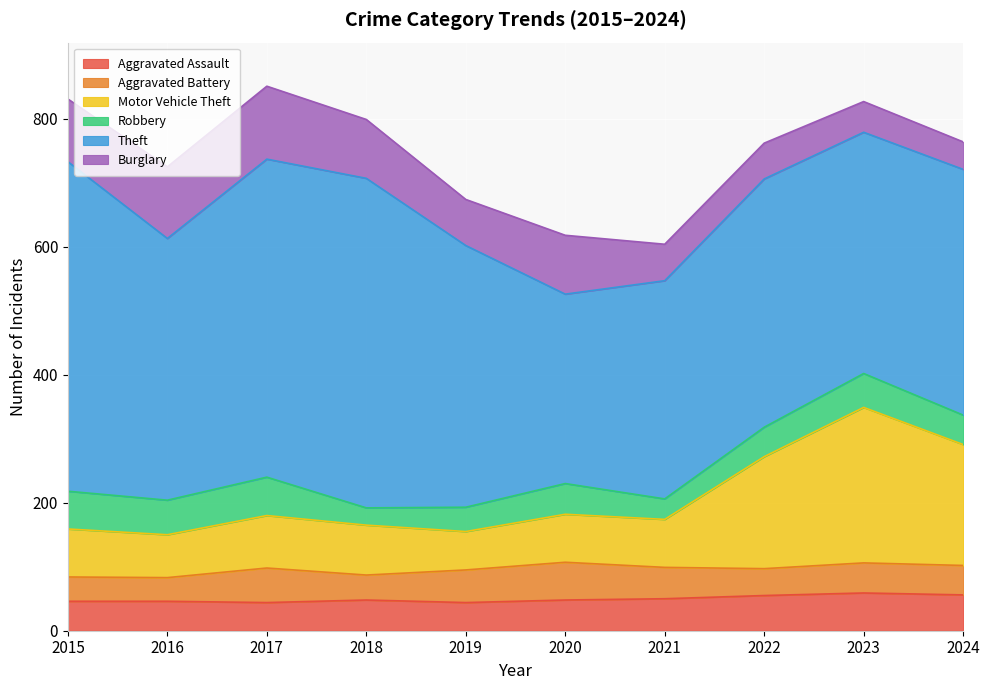

True or false: Robbery and Theft intersect in this chart.

False